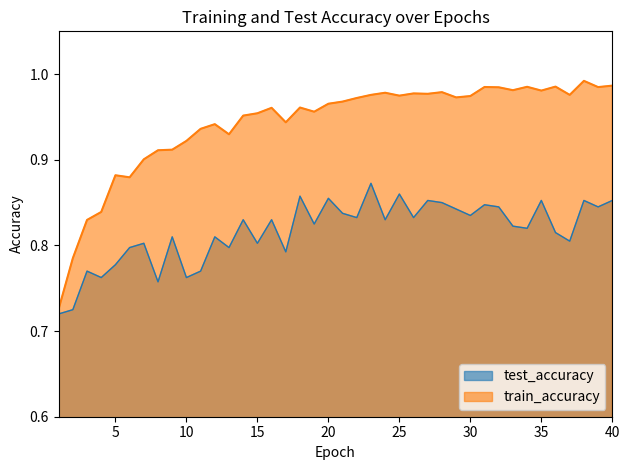

Reading right to left, transcribe all the data shown in this chart.

test_accuracy: 0.9	0.8	0.9	0.8	0.8	0.9	0.8	0.8	0.8	0.8	0.8	0.8	0.9	0.9	0.8	0.9	0.8	0.9	0.8	0.8	0.9	0.8	0.9	0.8	0.8	0.8	0.8	0.8	0.8	0.8	0.8	0.8	0.8	0.8	0.8	0.8	0.8	0.8	0.7	0.7
train_accuracy: 1.0	1.0	1.0	1.0	1.0	1.0	1.0	1.0	1.0	1.0	1.0	1.0	1.0	1.0	1.0	1.0	1.0	1.0	1.0	1.0	1.0	1.0	1.0	0.9	1.0	1.0	1.0	0.9	0.9	0.9	0.9	0.9	0.9	0.9	0.9	0.9	0.8	0.8	0.8	0.7